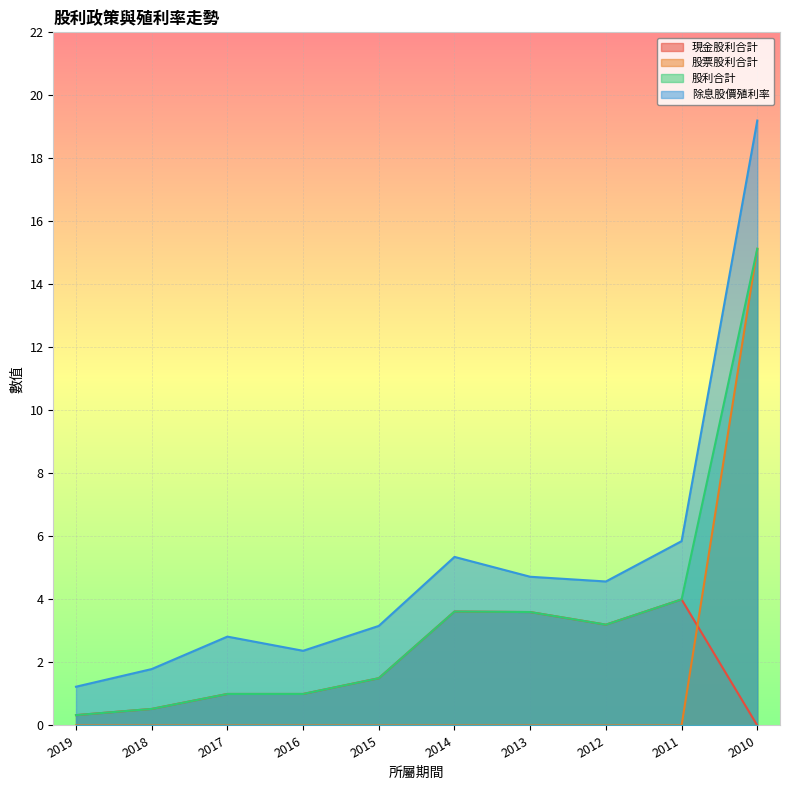

Reading right to left, transcribe all the data shown in this chart.

現金股利合計: 0.0	4.0	3.2	3.6	3.6	1.5	1.0	1.0	0.5	0.3
股票股利合計: 15.1	0.0	0.0	0.0	0.0	0.0	0.0	0.0	0.0	0.0
股利合計: 15.1	4.0	3.2	3.6	3.6	1.5	1.0	1.0	0.5	0.3
除息股價殖利率: 19.2	5.8	4.6	4.7	5.3	3.2	2.4	2.8	1.8	1.2